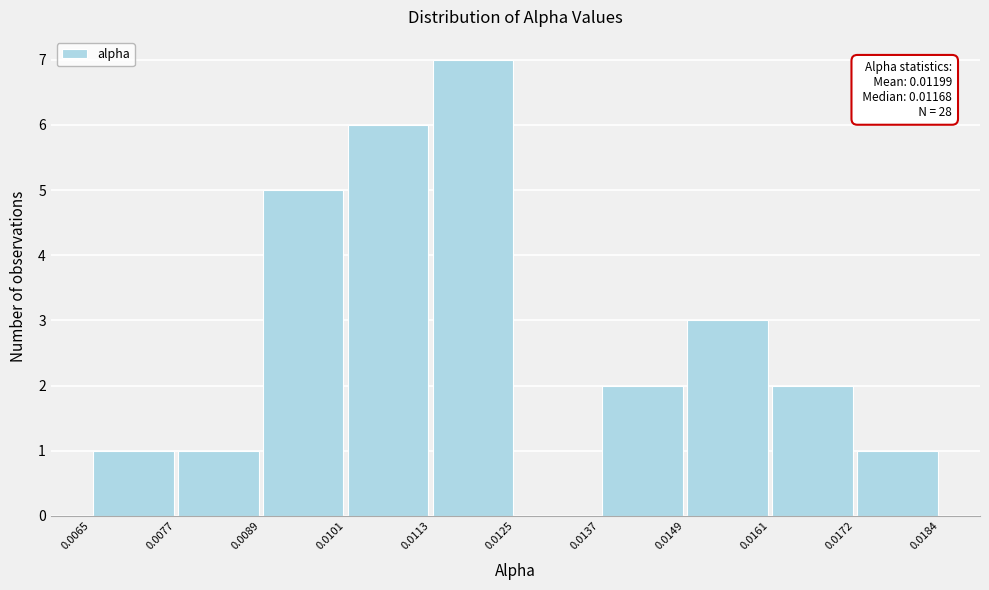

Which range on the x-axis has the tallest bar?

0.0113 to 0.0125